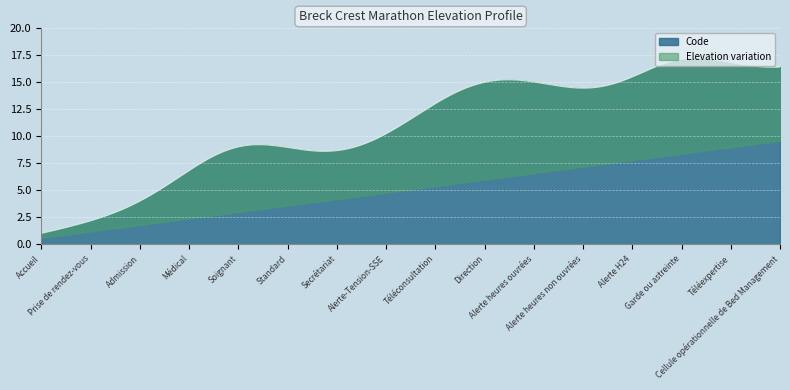

Which category has the highest value across all series?

Cellule opérationnelle de Bed Management